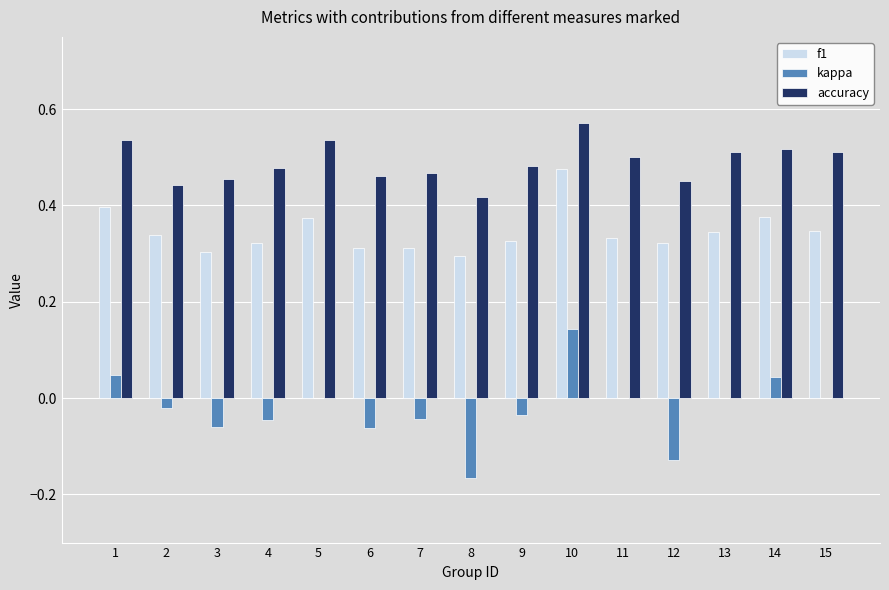

What is the sum of the accuracy values at 4 and 3?

0.9